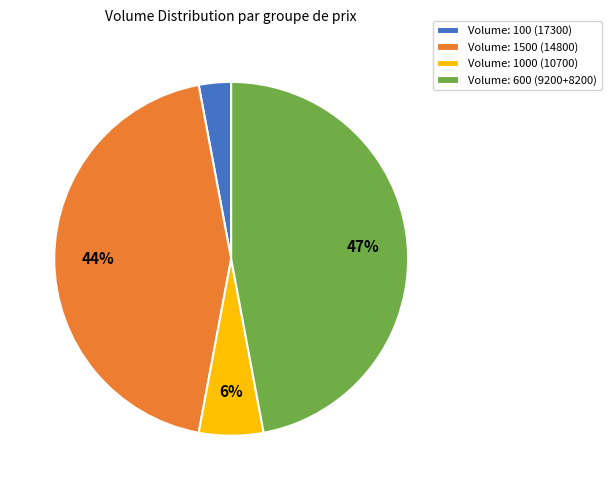

Does any single category account for the majority?

No